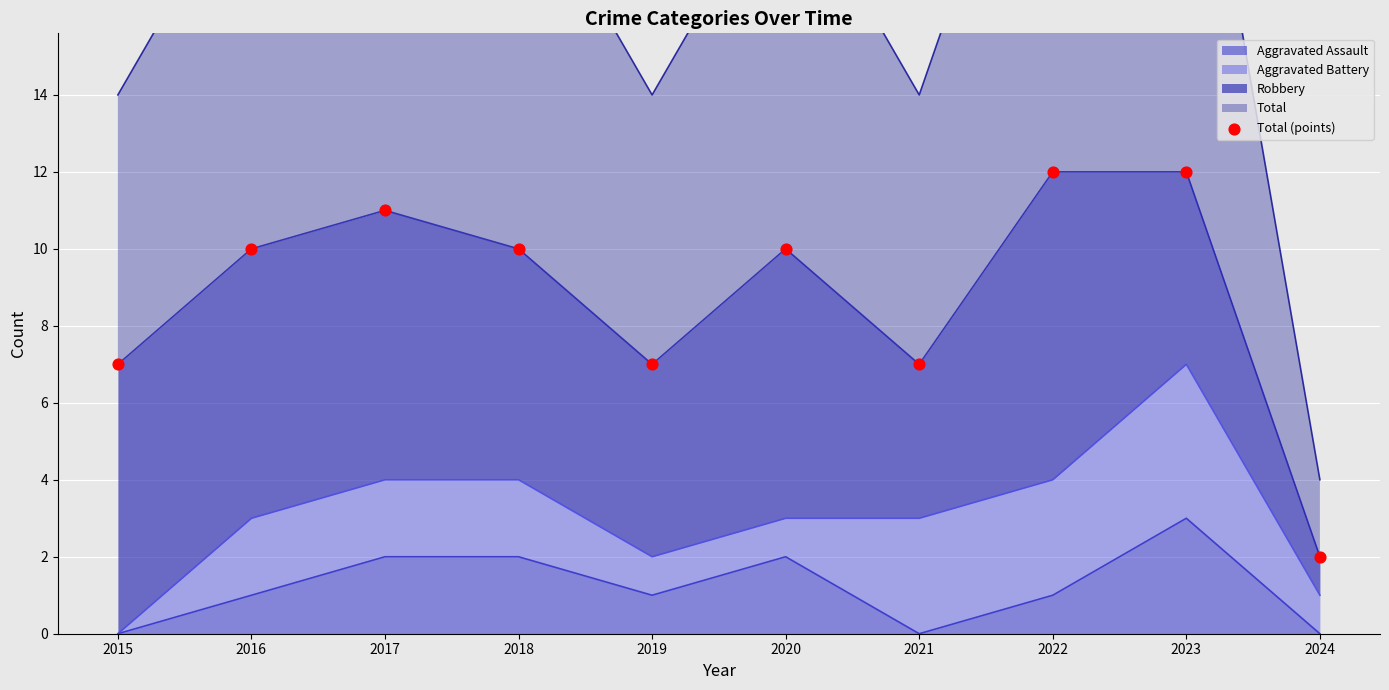

The value of Aggravated Assault at 2023 is 1. True or false?

False